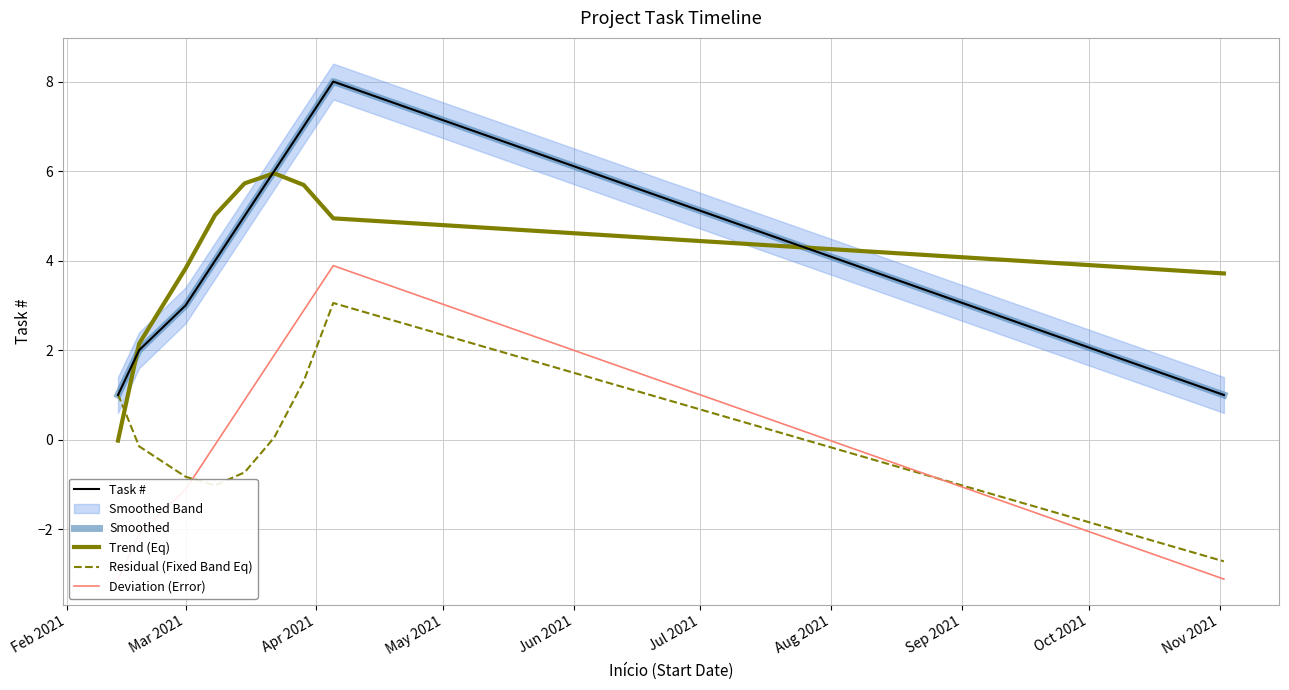

True or false: Trend (Eq) has a value of 7.5 at Sep 2021.

False